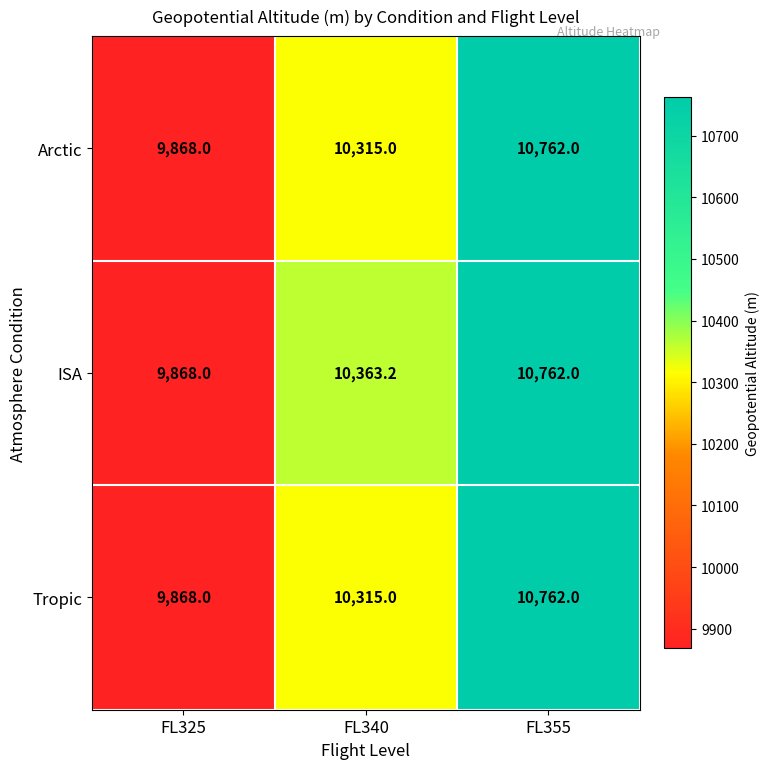

At which category is the sum across all series the highest?

FL355